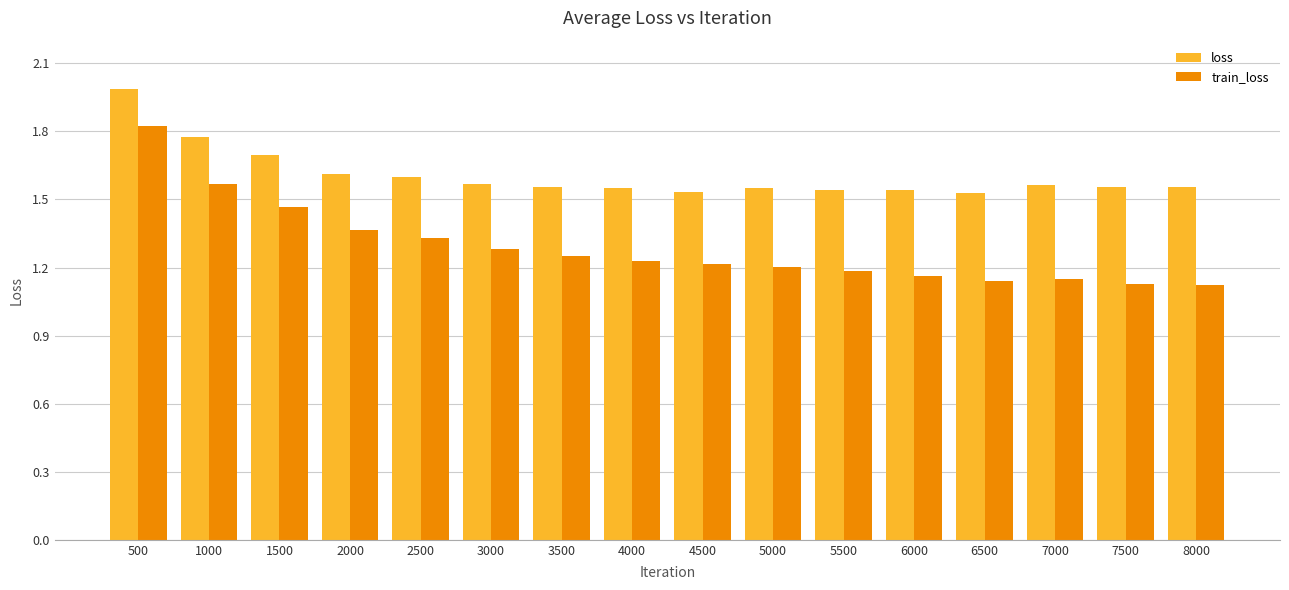

At which category is the sum across all series the highest?

500